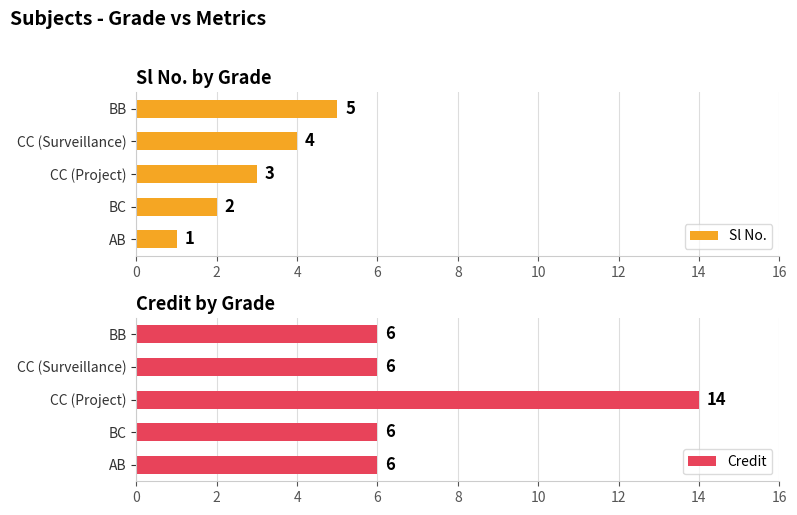

What are all the series names shown in the legend?

Sl No., Credit